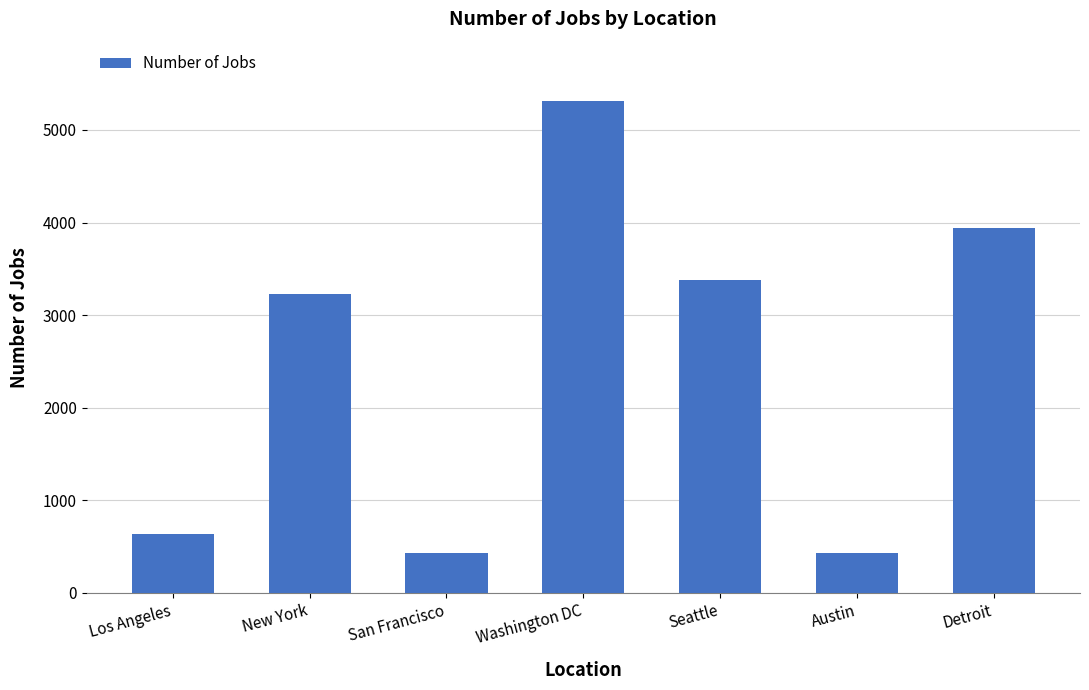

True or false: the data shows 330 at Los Angeles.

False